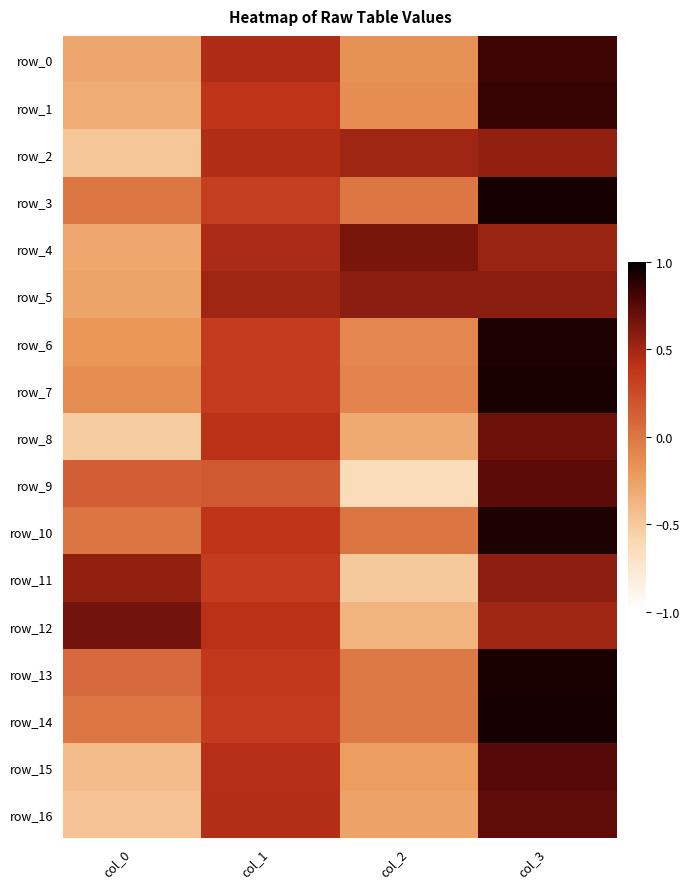

At which label is row_1 closest to 0?

col_2